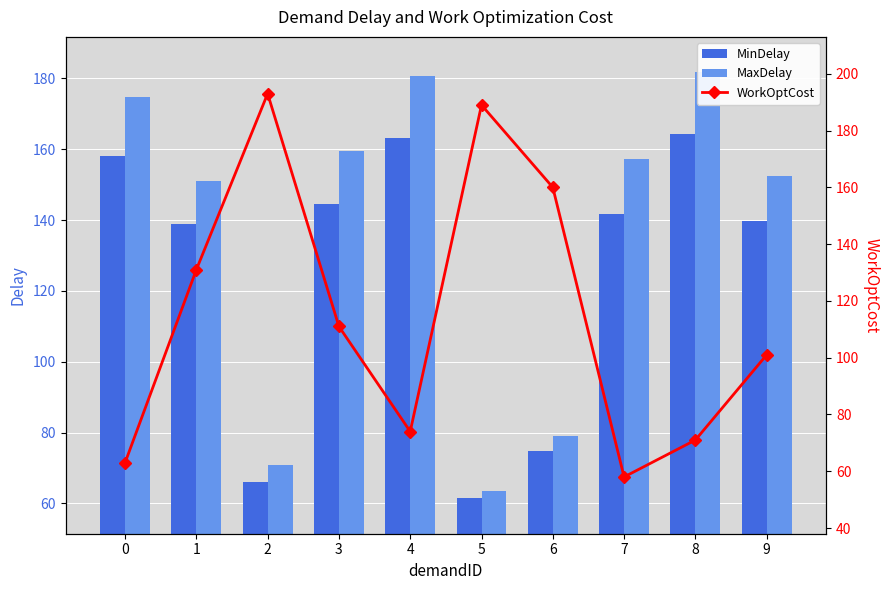

What is the value of the MinDelay bar at the 10th from the left?

139.7